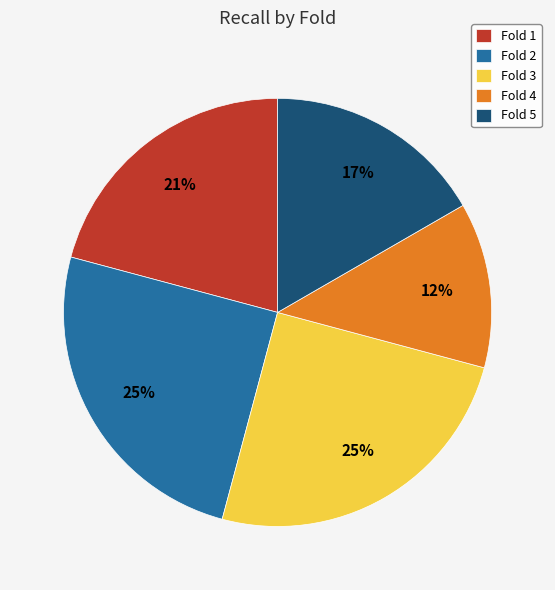

How many slices are in this pie chart?

5